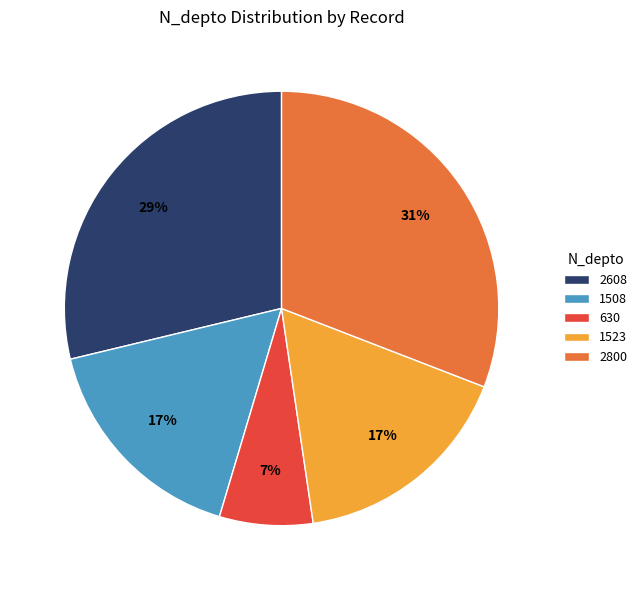

What percentage is the 1508 slice, to the nearest percent?

17%